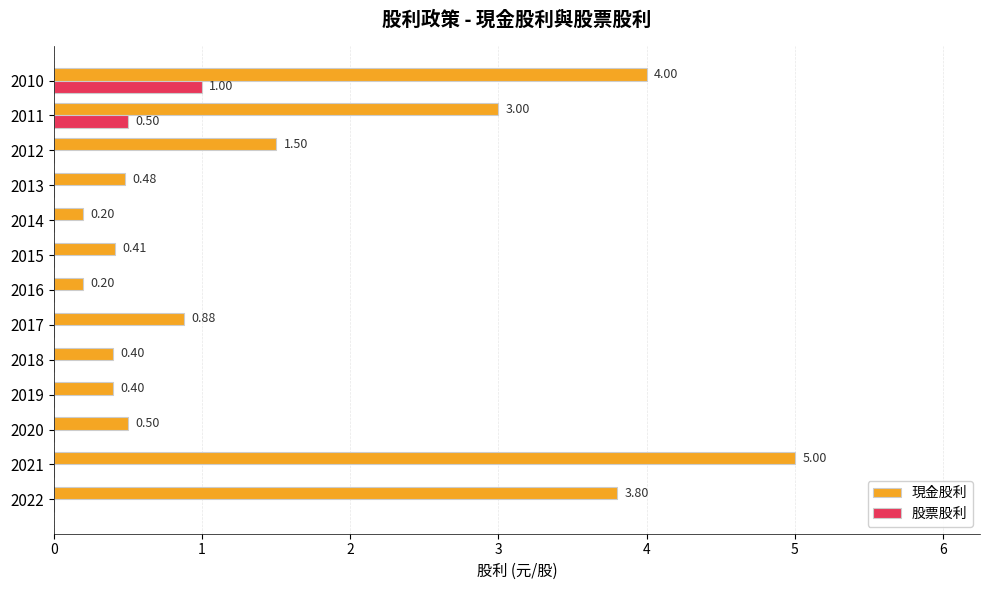

Which series has the widest spread of values?

現金股利